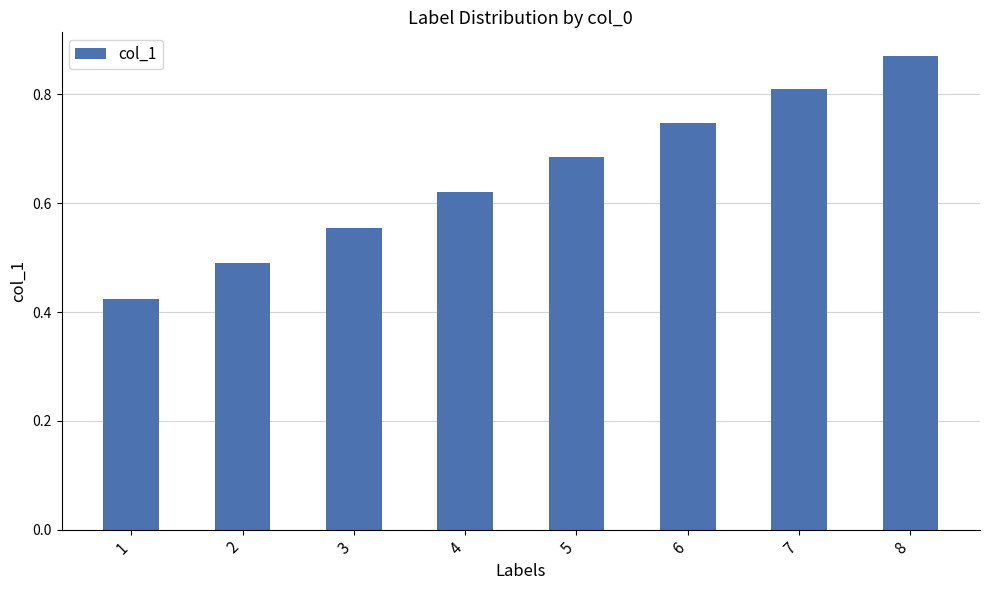

What is the difference between the values at 7 and 4?

0.2